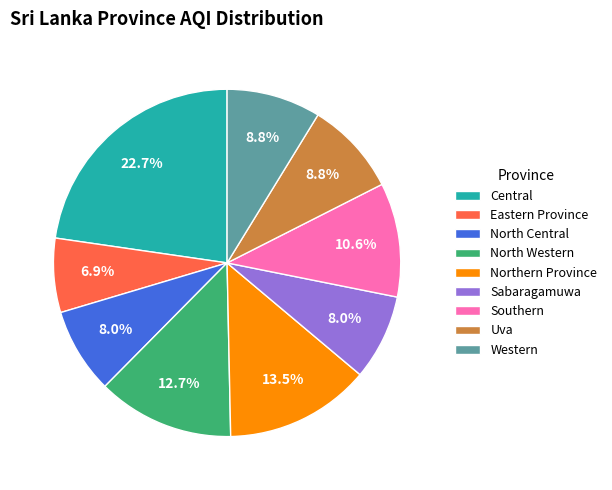

Which category has the biggest portion of the pie?

Central